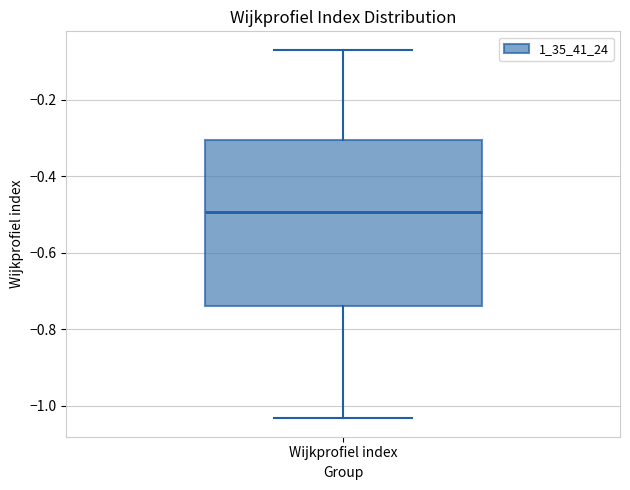

Read this box plot against the y-axis: the position of the median line, the range covered by the box, and the ends of both whiskers. The values are not printed on the chart, so give them approximately, as read against the axis.

median -0.50, box -0.74 to -0.30, whiskers -1.04 to -0.06